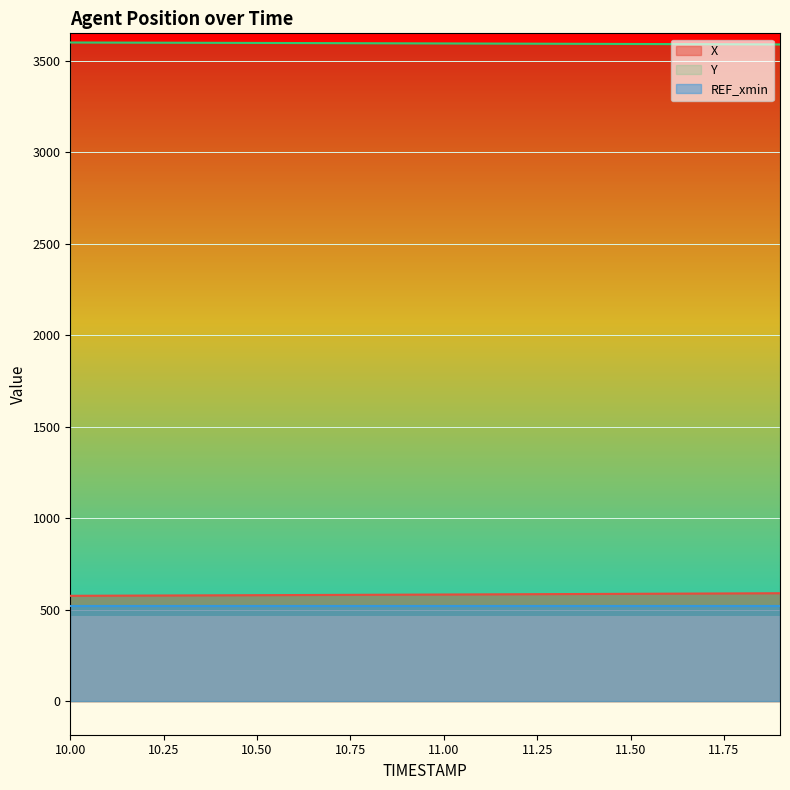

Does the chart display data point markers on the line(s)?

No